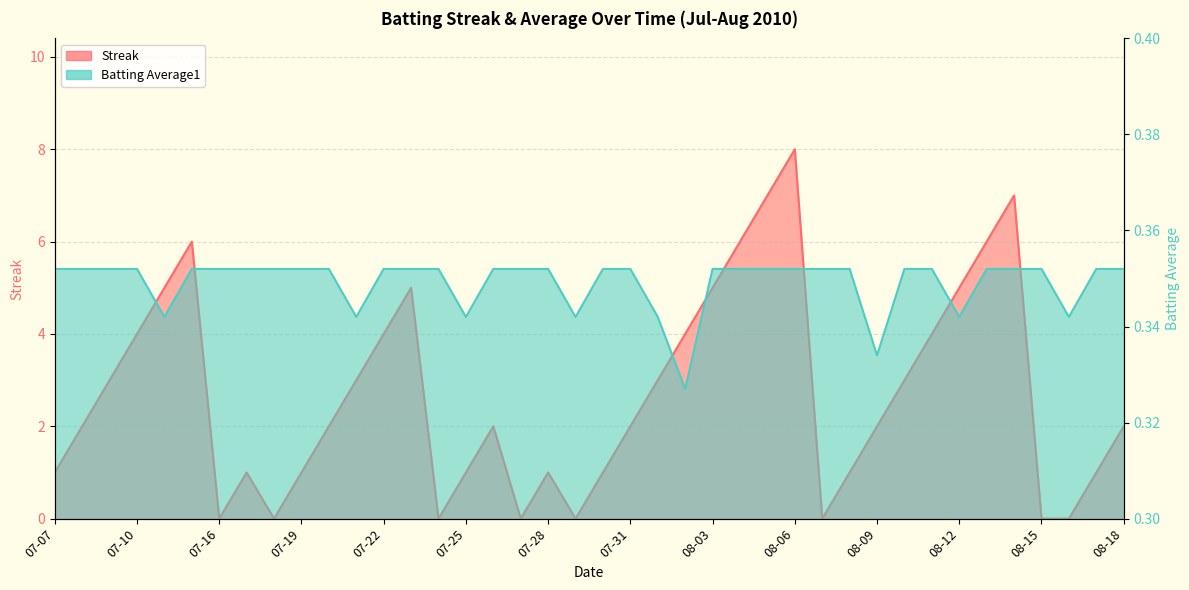

What are all the series names shown in the legend?

Streak, Batting Average1